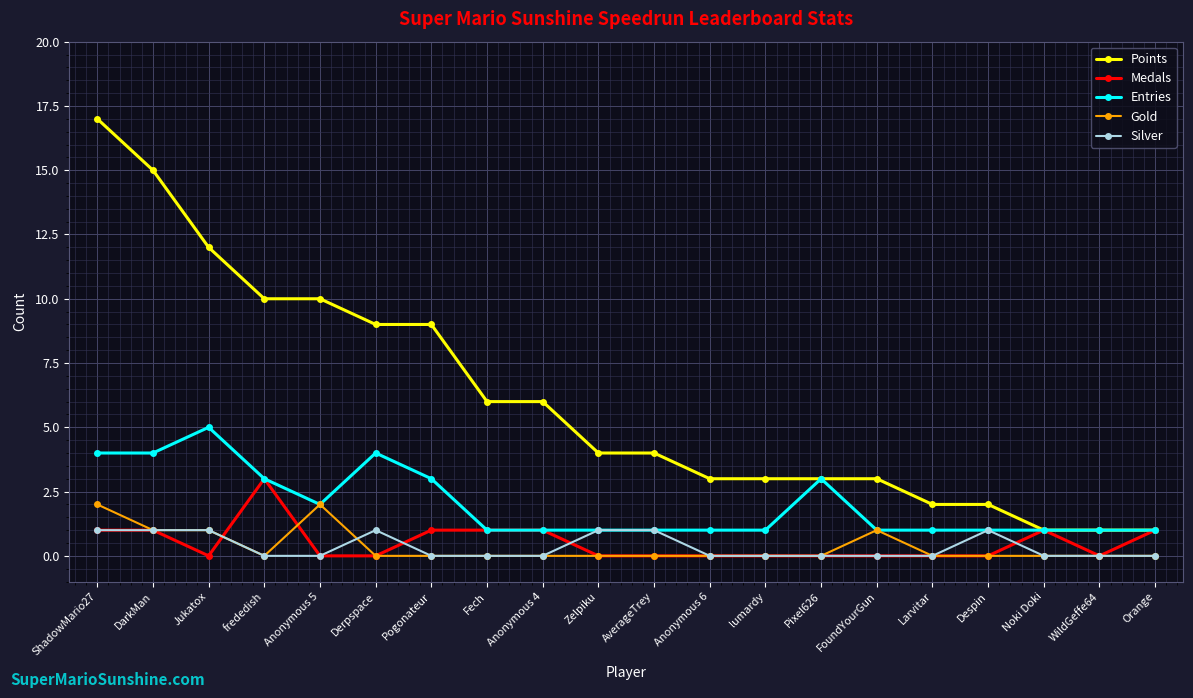

Which category has the highest value in the Medals series?

frededish